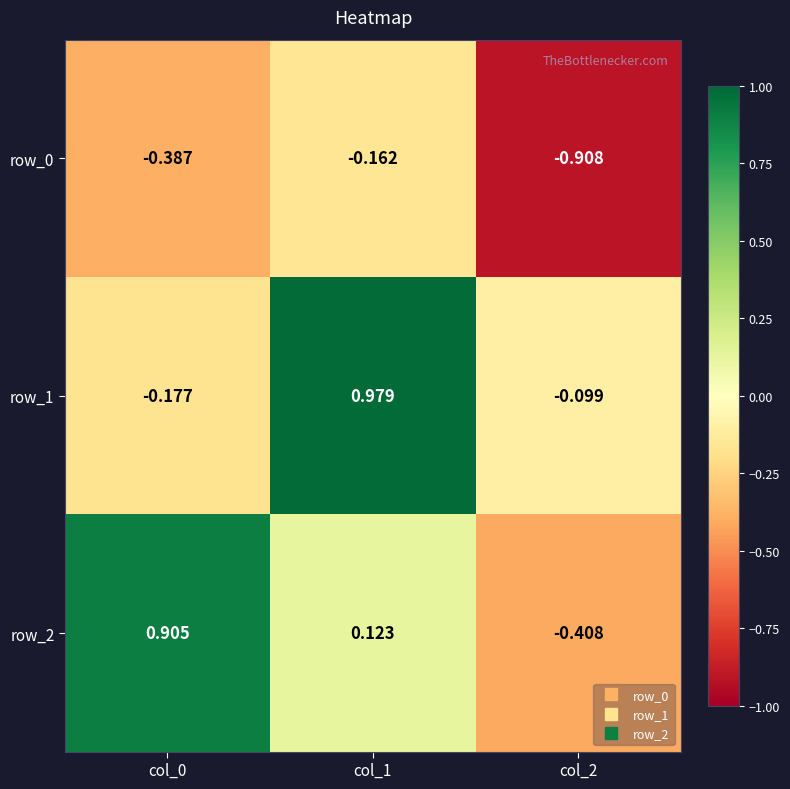

Which series changed the most between col_0 and col_2?

row_2